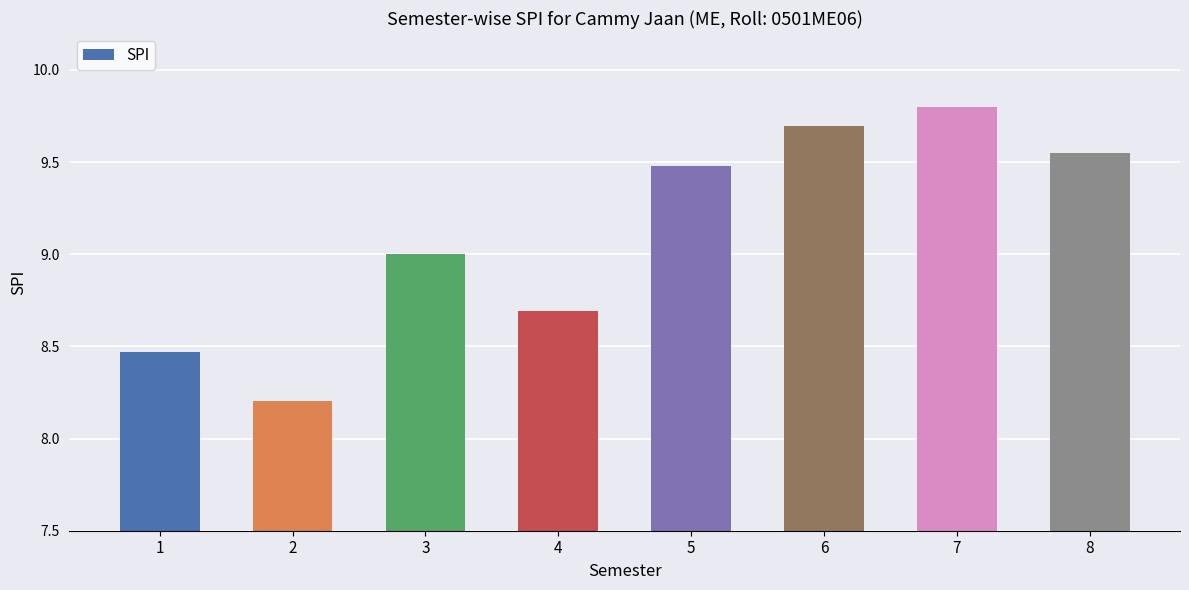

The value at 4 is 8.7. True or false?

True